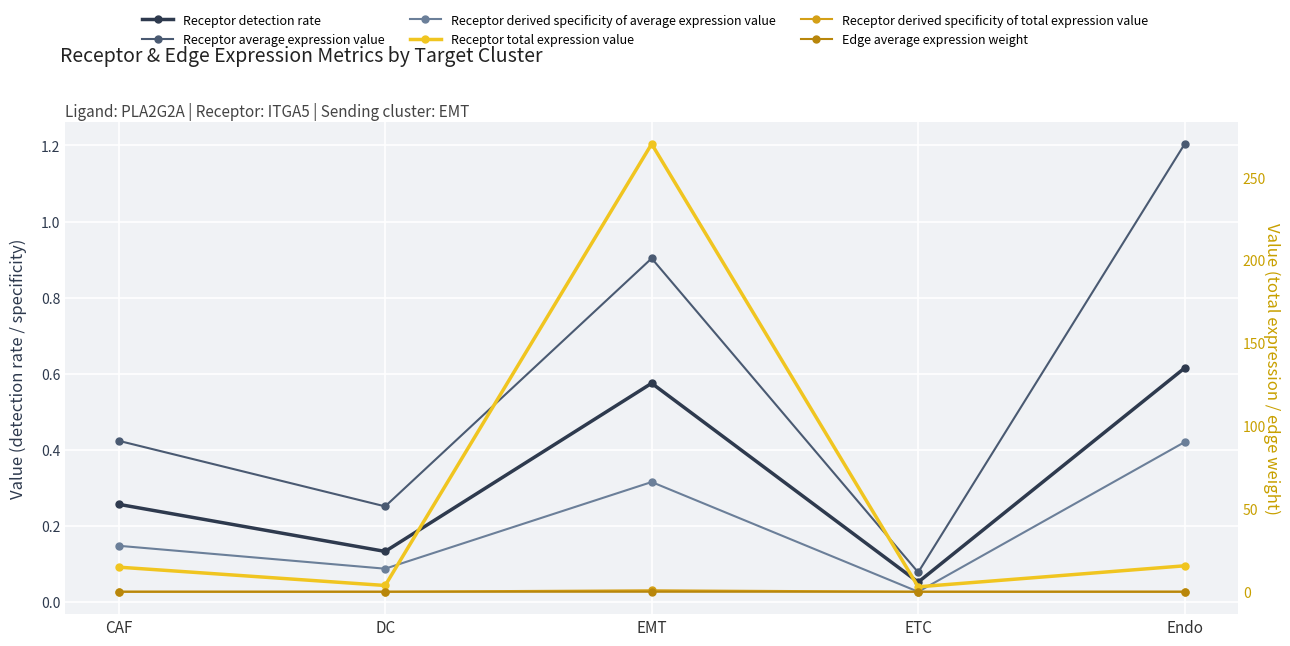

At which label does Receptor total expression value first exceed 14?

CAF